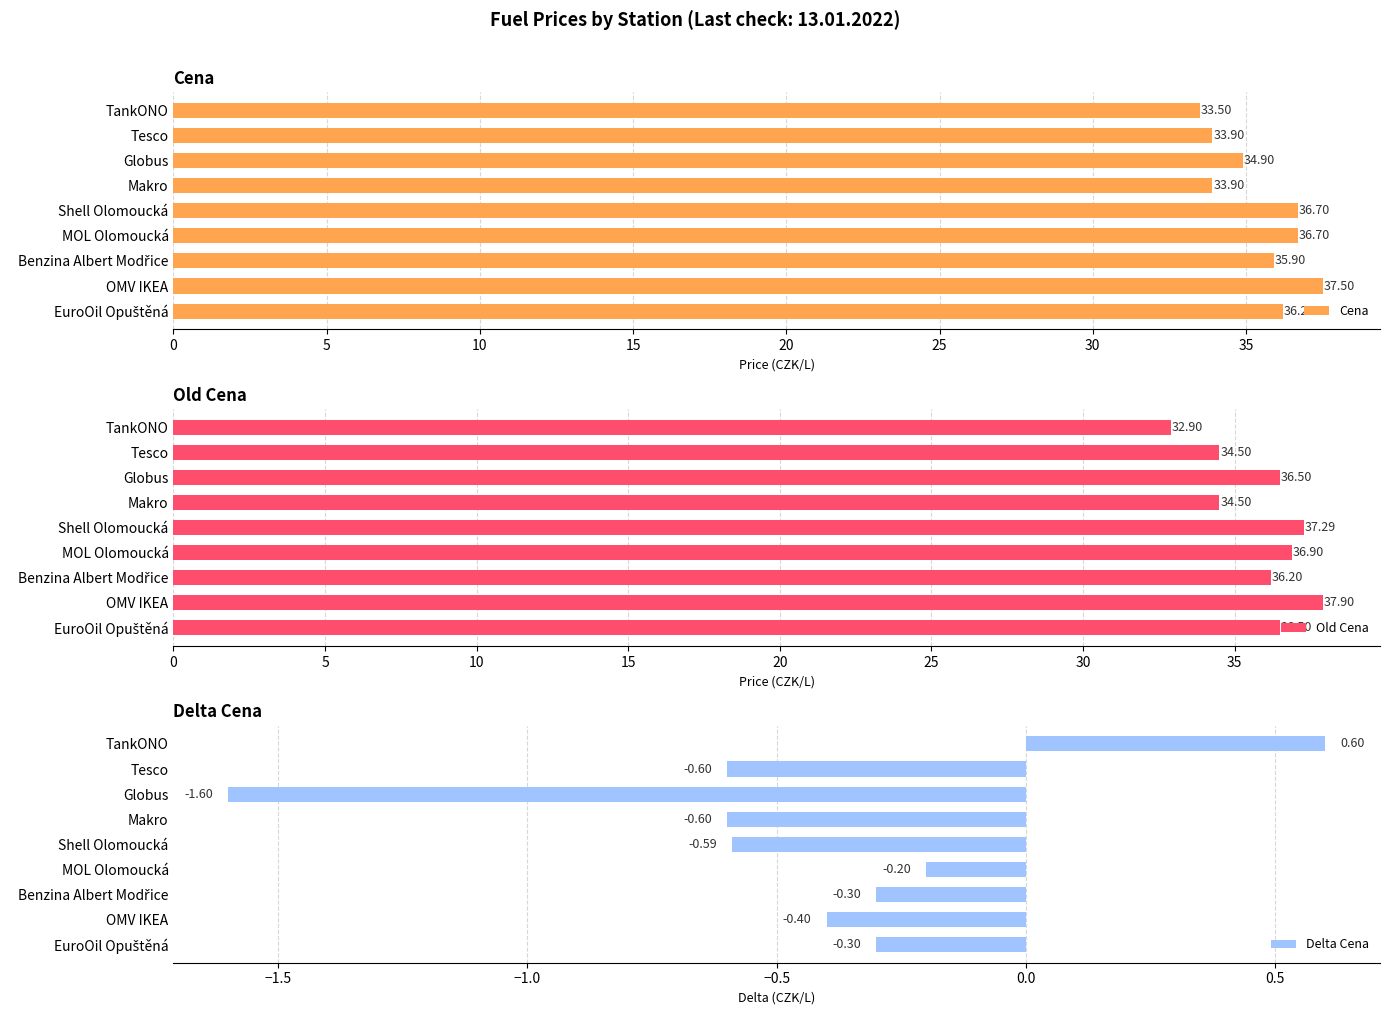

Where is Cena nearest to the value 35?

Globus